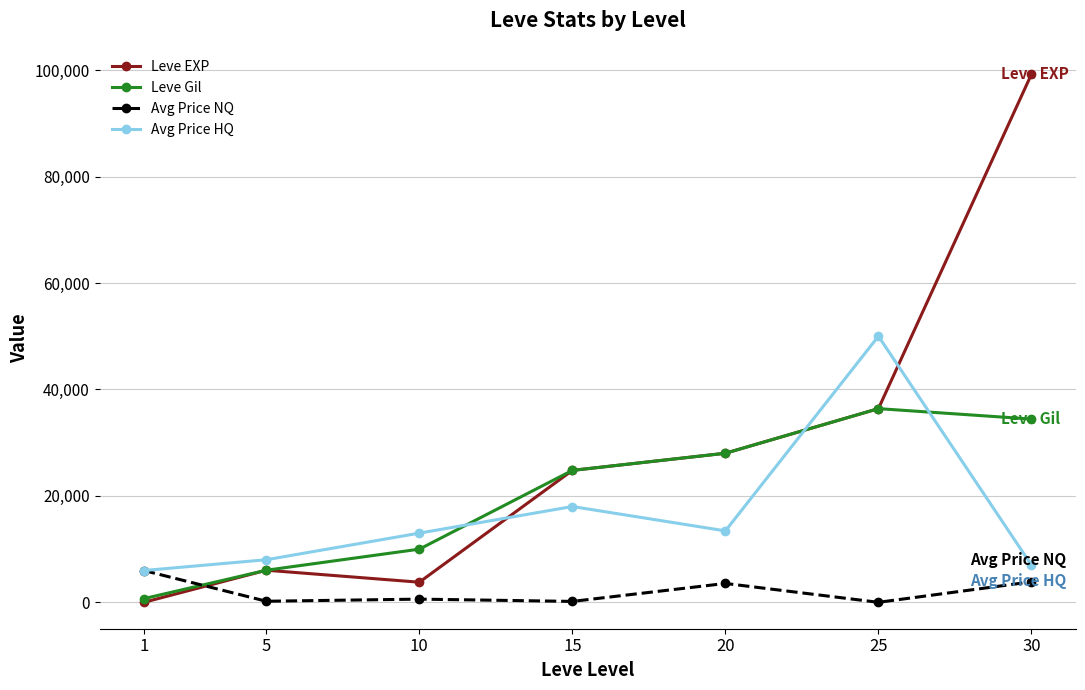

What is the average value of the Avg Price HQ series?

16485